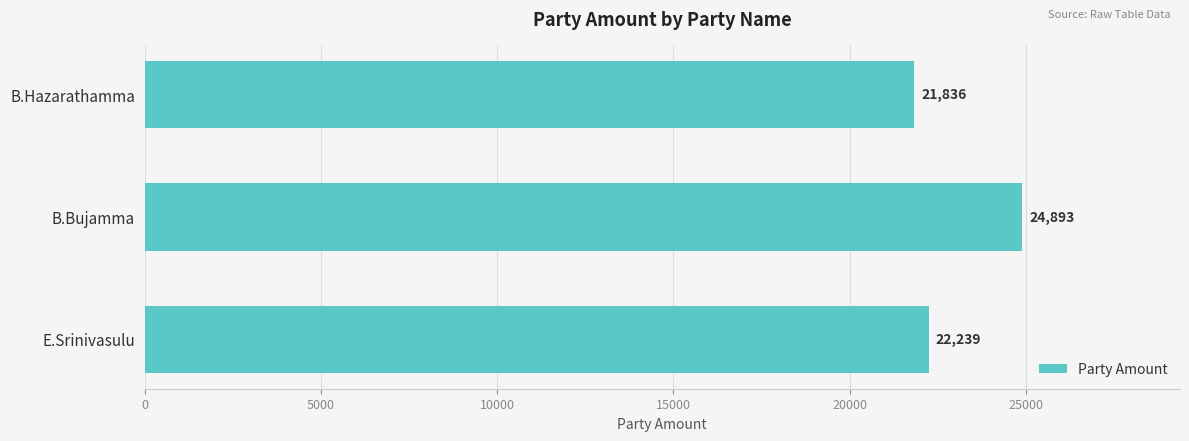

Rank the categories by value from highest to lowest.

B.Bujamma, E.Srinivasulu, B.Hazarathamma